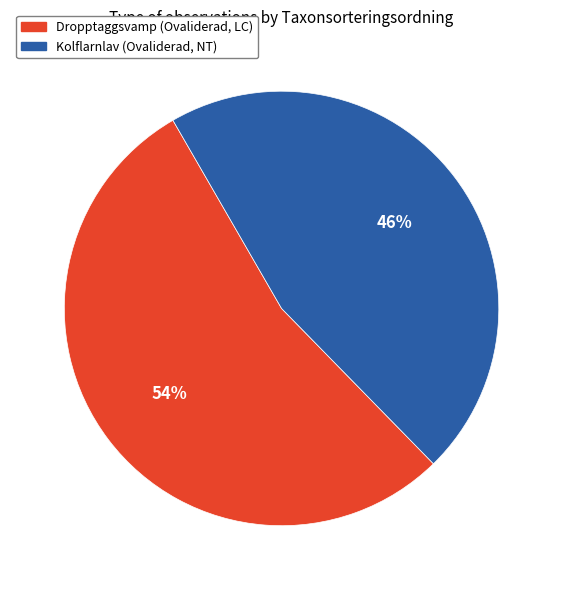

How many segments does this pie chart have?

2